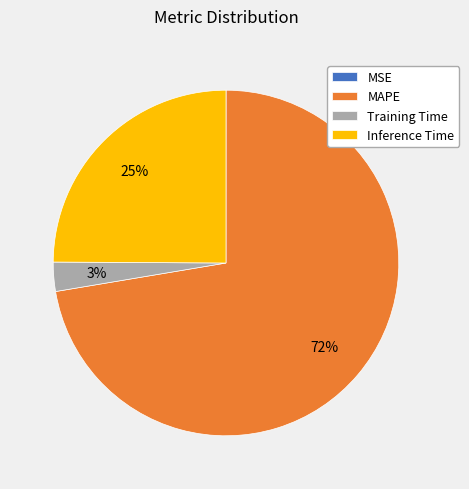

What percentage is the Training Time slice, to the nearest percent?

3%